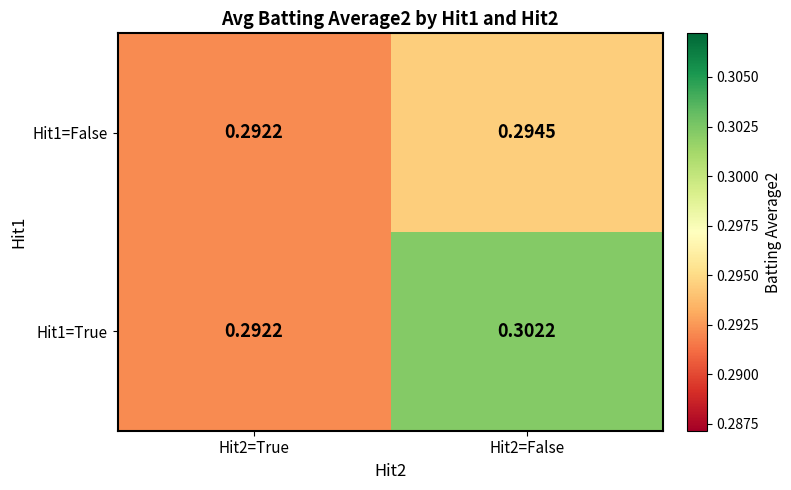

Is the value of Hit1=False at Hit2=False greater than the value of Hit1=True at Hit2=False?

No